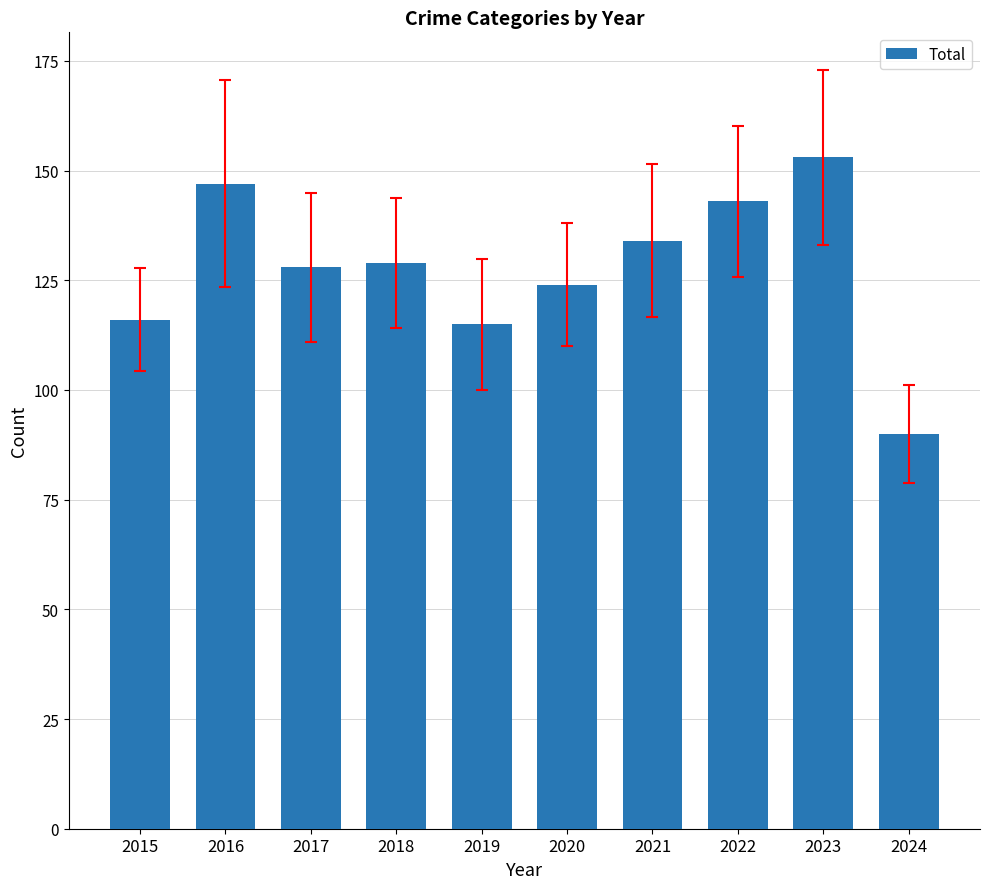

What is the change in value from 2017 to 2018?

+1